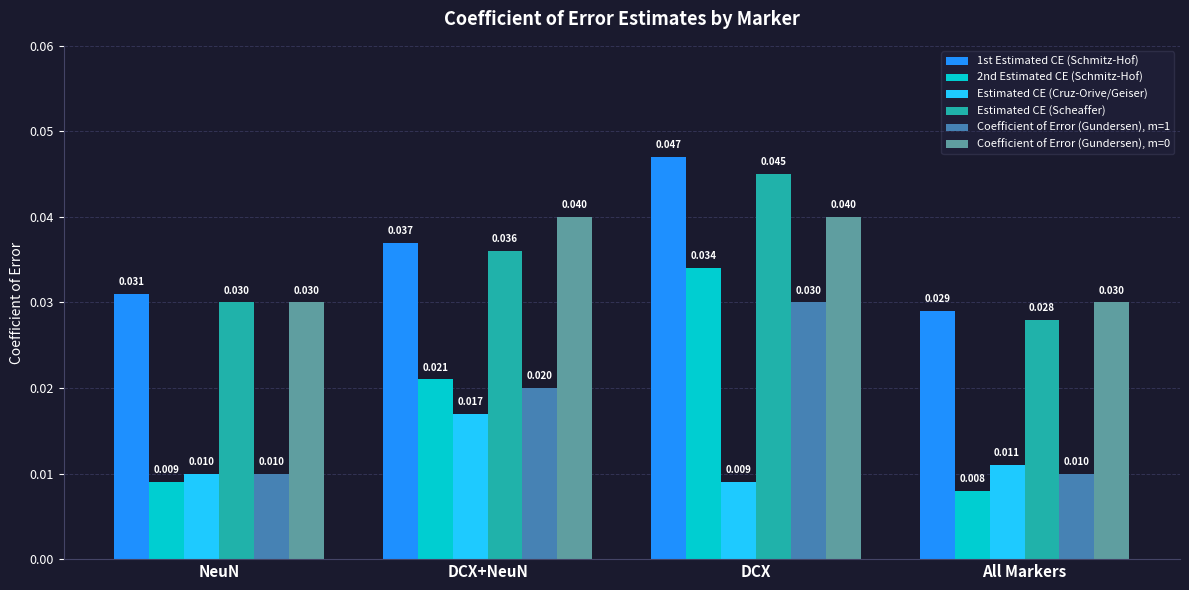

Is the value of Coefficient of Error (Gundersen), m=0 at All Markers greater than the value of Coefficient of Error (Gundersen), m=1 at DCX+NeuN?

Yes